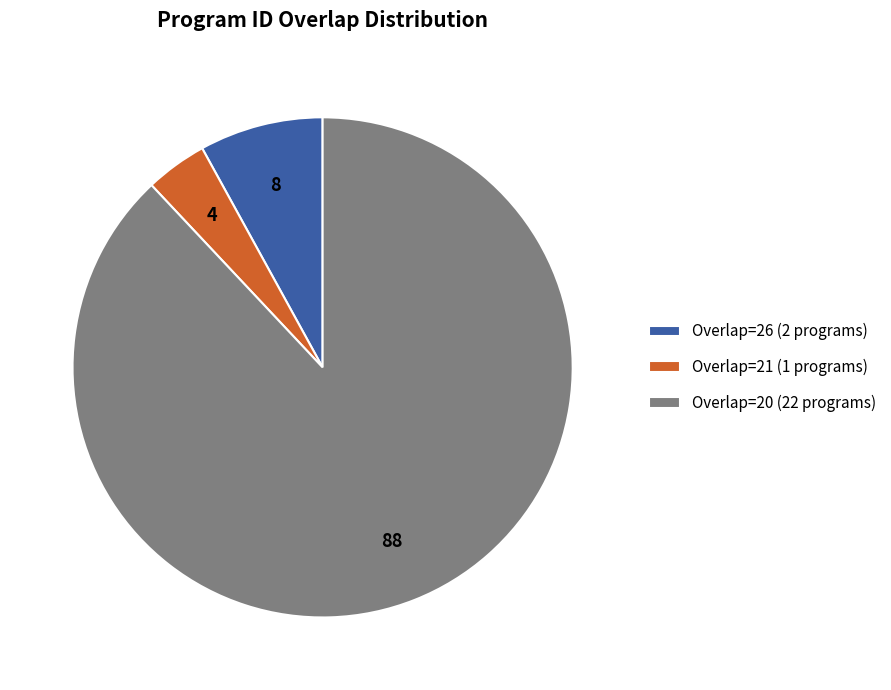

Which slice is the smallest?

Overlap=21 (1 programs)